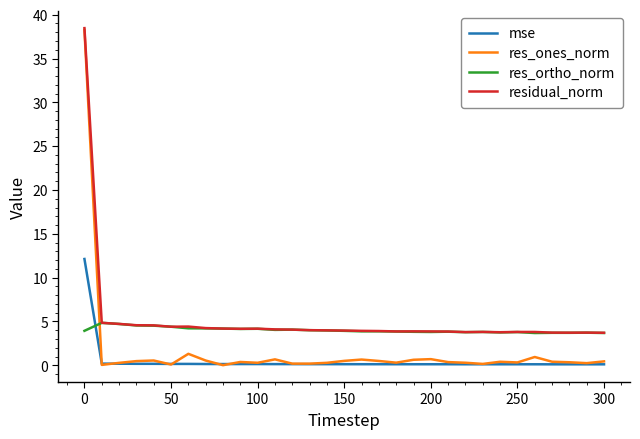

List the series in order of their overall mean, highest first.

residual_norm, res_ortho_norm, res_ones_norm, mse